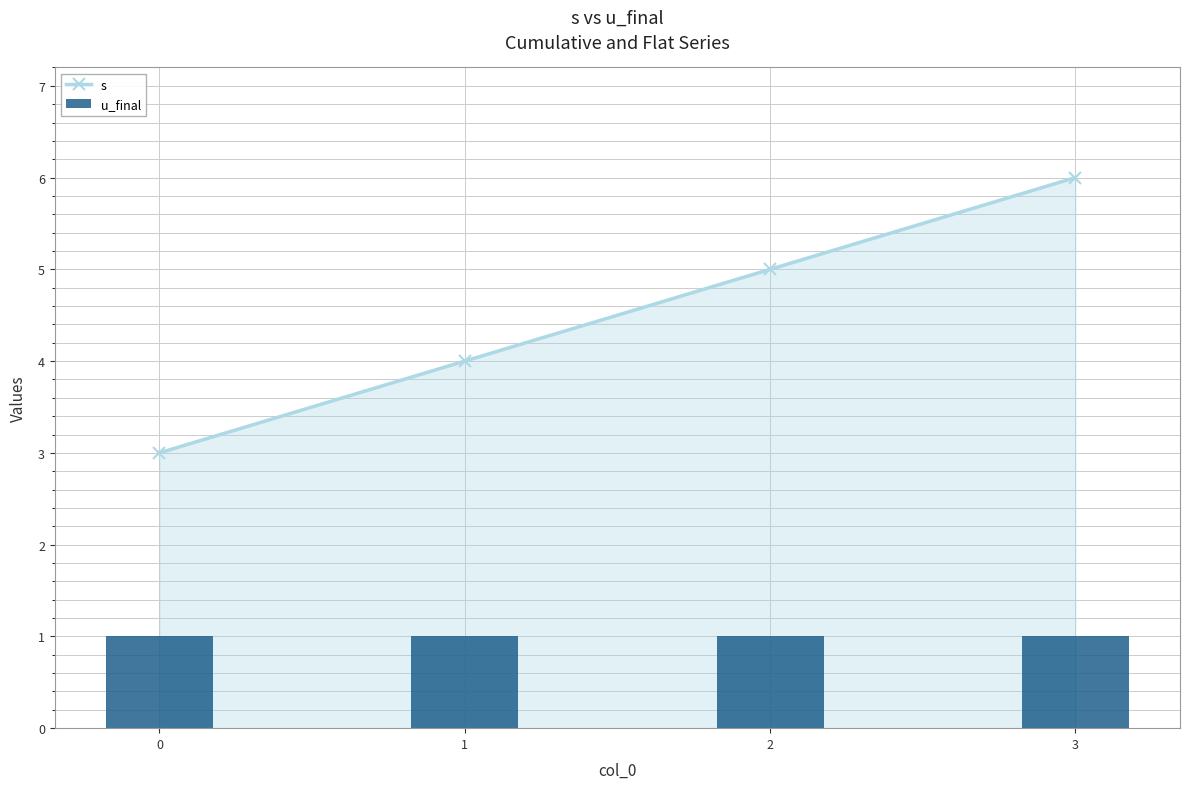

What is the value of the u_final bar at the 2nd from the left?

1